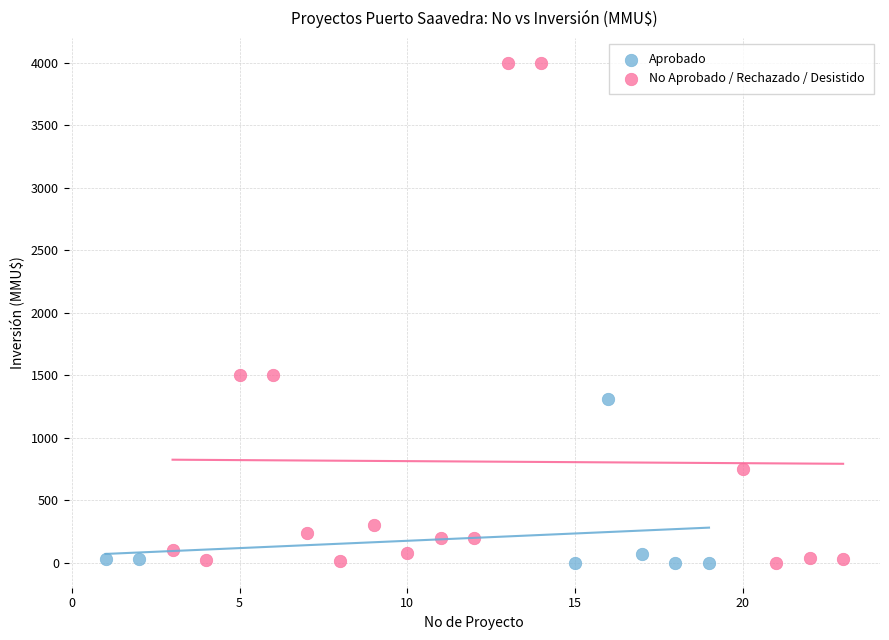

Which series has the widest spread of Y values?

No Aprobado / Rechazado / Desistido